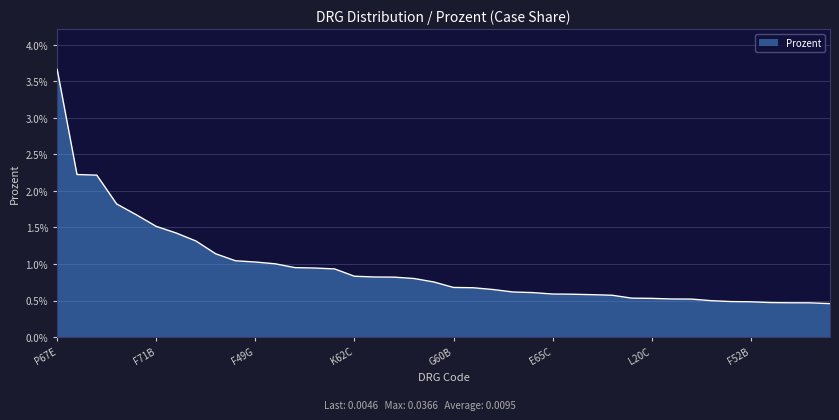

Does the chart display data point markers on the line(s)?

No